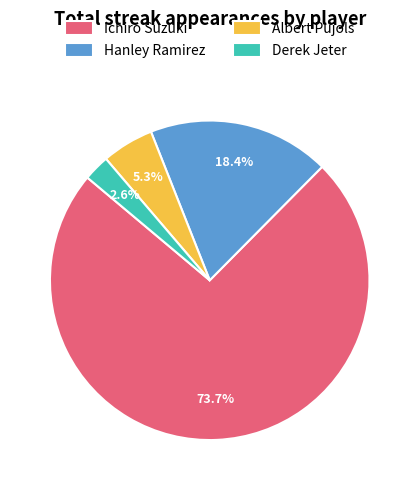

Rank the categories by value from highest to lowest.

Ichiro Suzuki, Hanley Ramirez, Albert Pujols, Derek Jeter